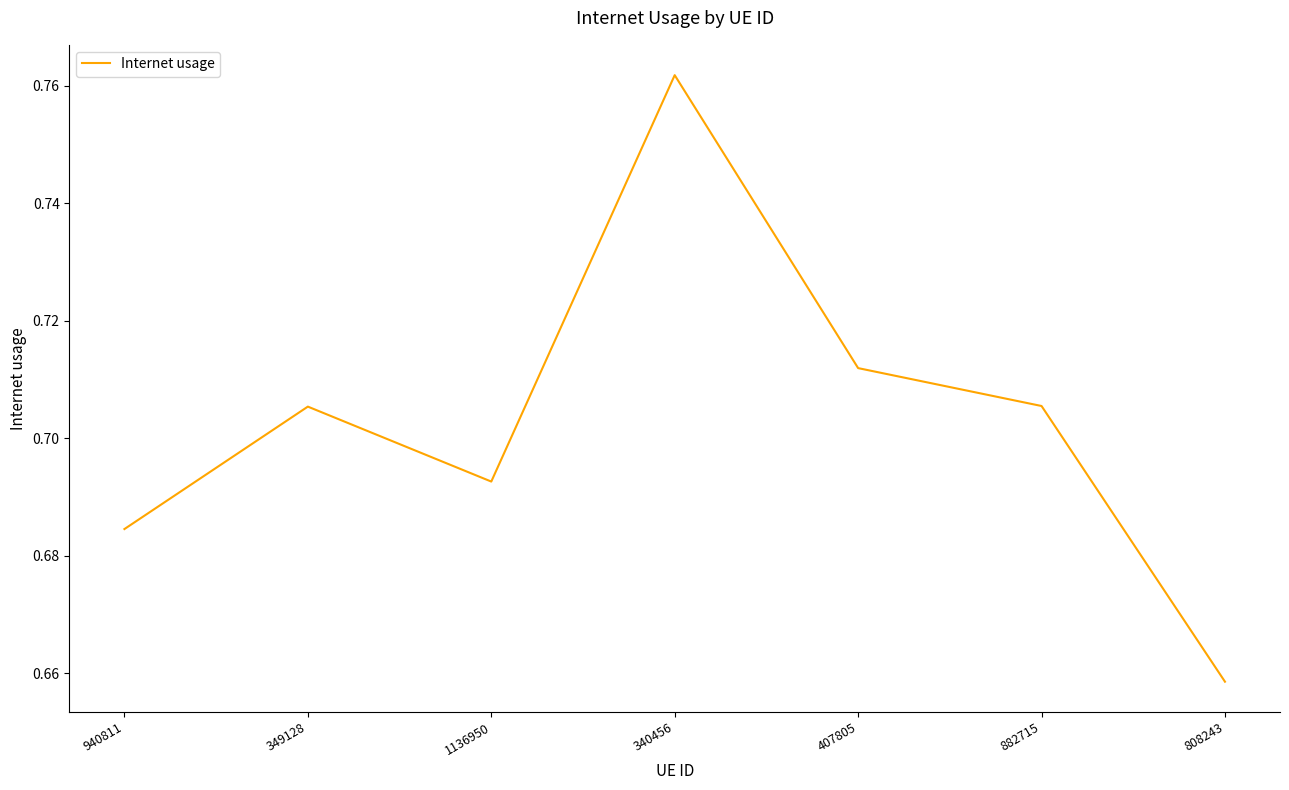

What position from the right is 940811?

7